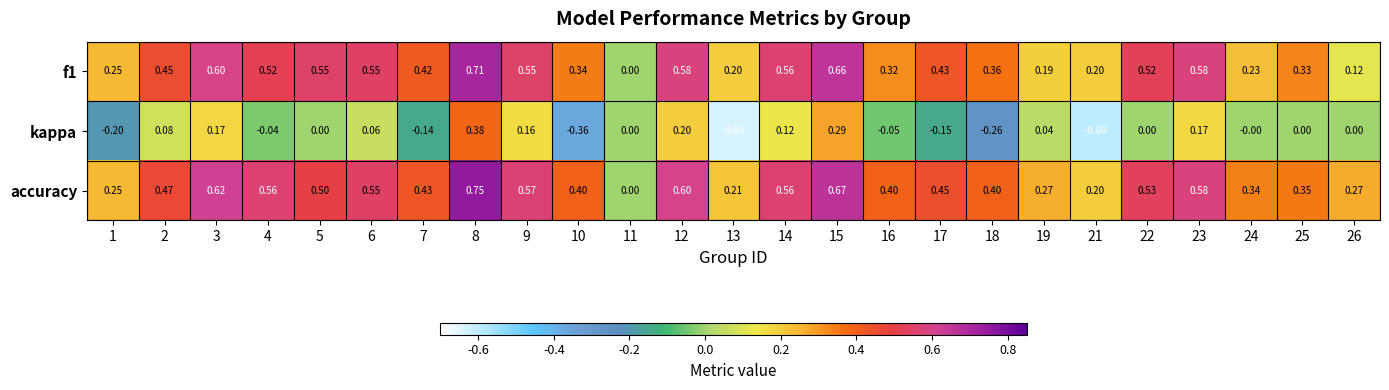

Which series has the largest total across all categories?

accuracy